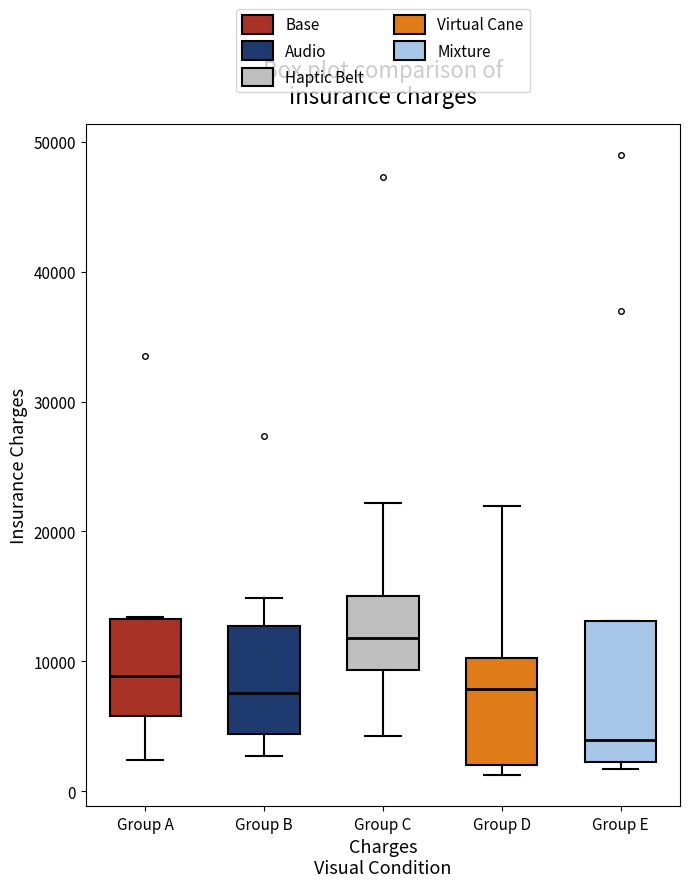

Reading left to right, read every box against the y-axis: the position of its median line, the range the box covers, and the ends of its whiskers. The values are not printed on the chart, so give them approximately, as read against the axis.

Group A: median 9000, box 6000 to 13000, whiskers 2000 to 13000
Group B: median 8000, box 4000 to 13000, whiskers 3000 to 15000
Group C: median 12000, box 9000 to 15000, whiskers 4000 to 22000
Group D: median 8000, box 2000 to 10000, whiskers 1000 to 22000
Group E: median 4000, box 2000 to 13000, whiskers 2000 (just below the box's lower edge) to 13000